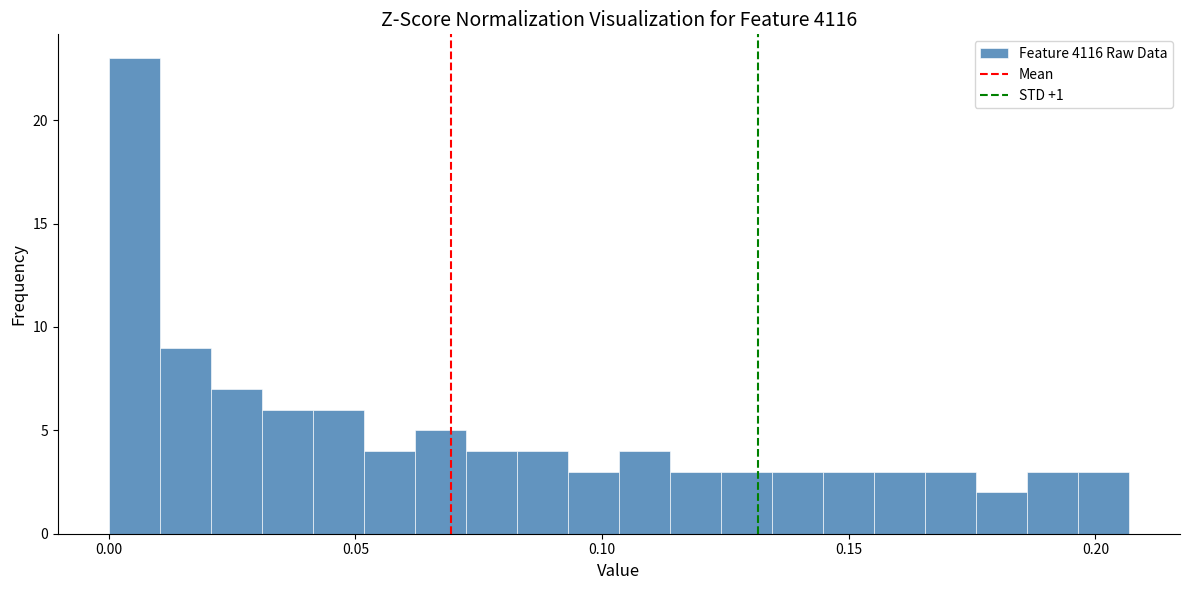

Read against the x-axis, roughly where is the centre of the tallest bar?

0.005